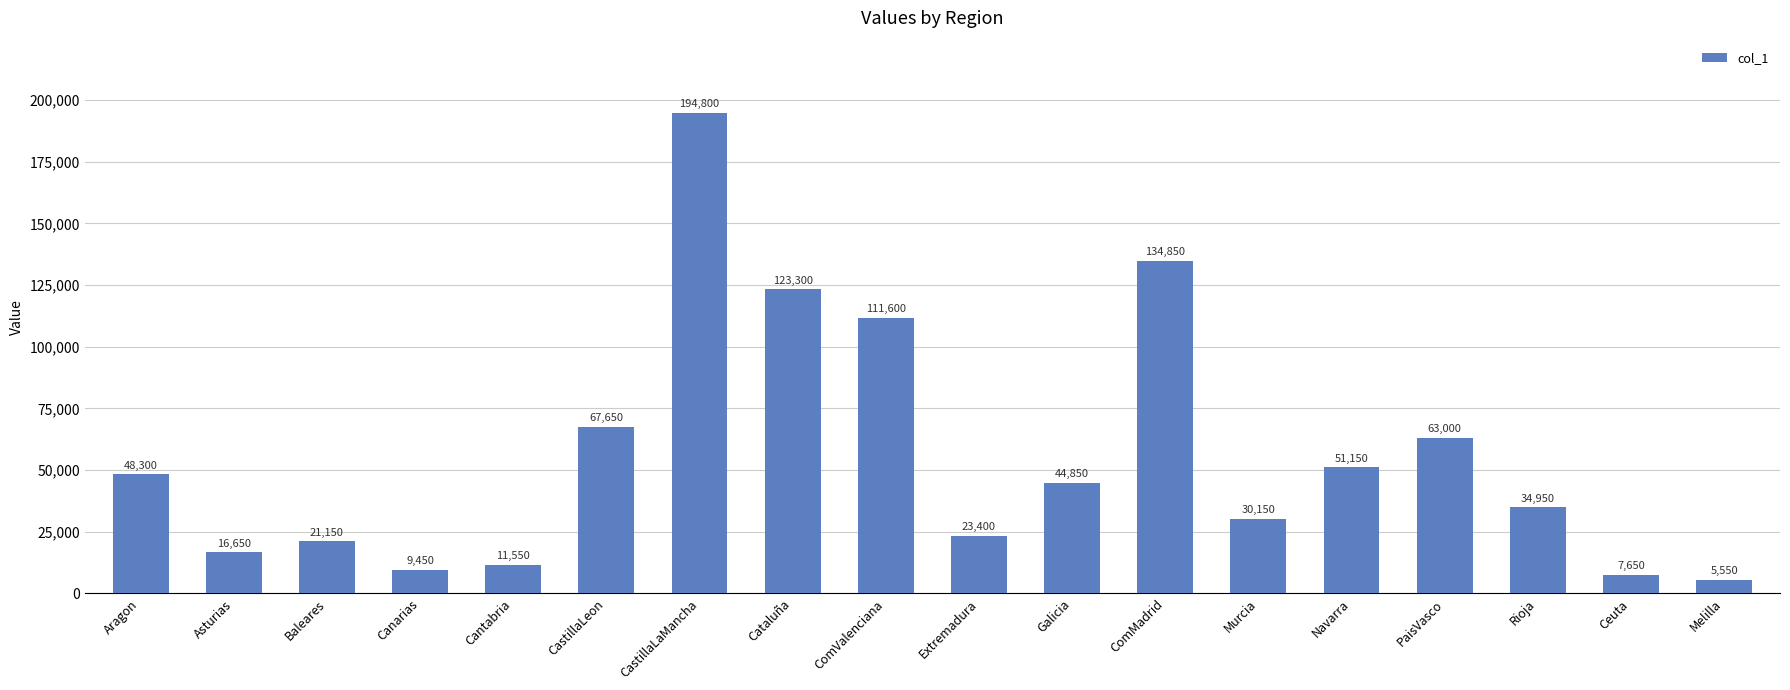

Reading left to right, extract all data points from this chart.

48300	16650	21150	9450	11550	67650	194800	123300	111600	23400	44850	134850	30150	51150	63000	34950	7650	5550